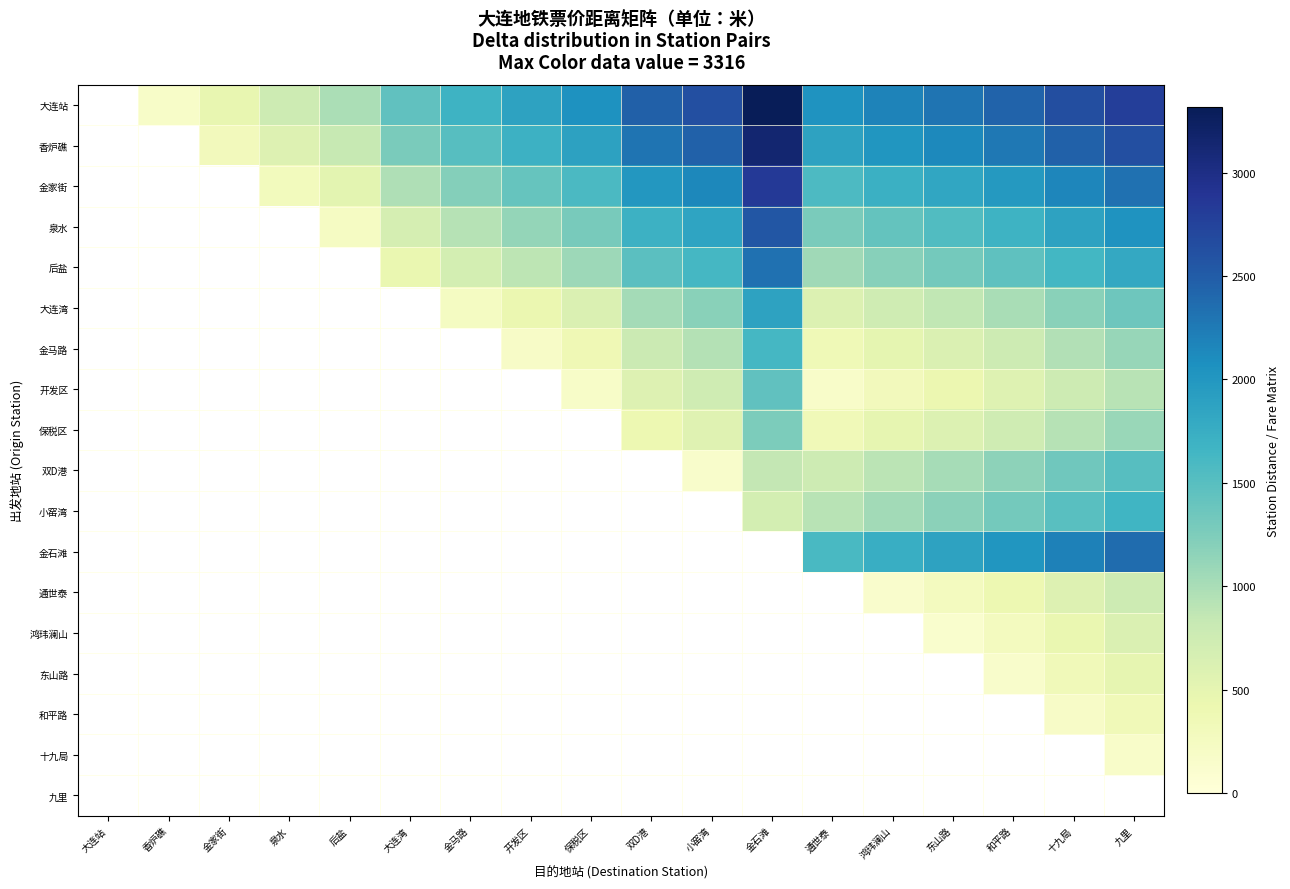

How many values in 大连湾 are above zero?

12